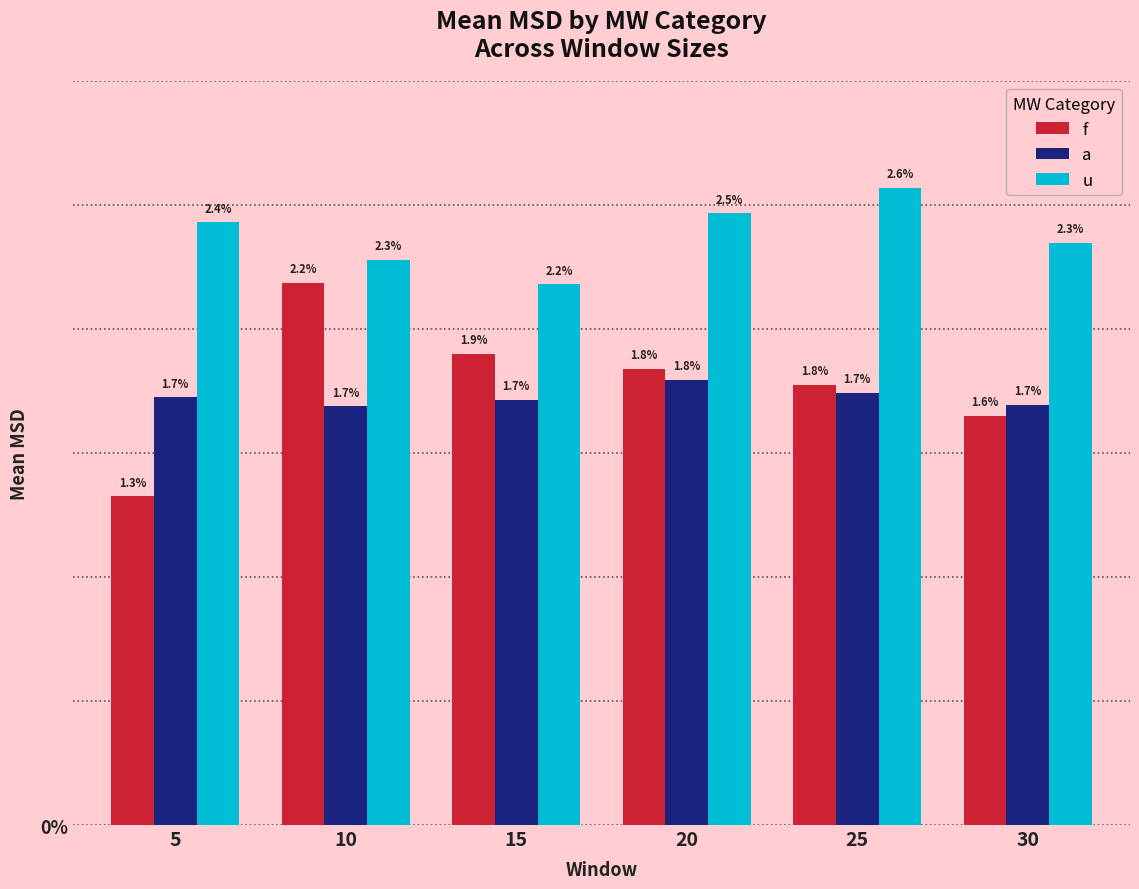

True or false: f has a value of 0.0 at 15.

True